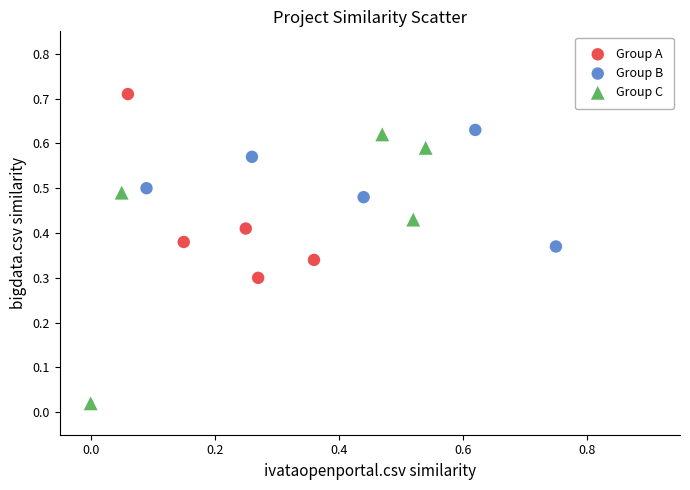

Which series has the largest Y range (max minus min)?

Group C